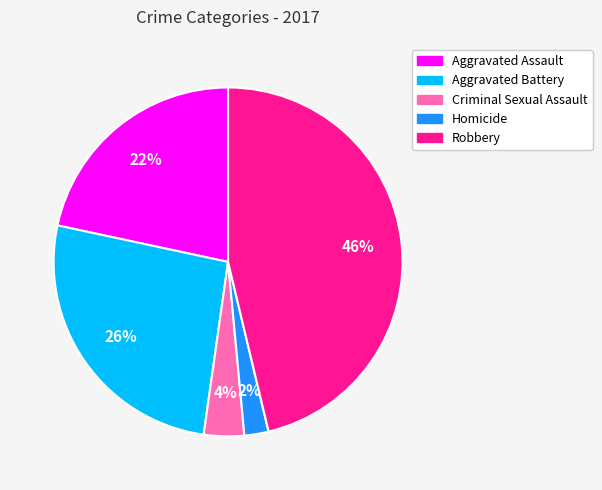

Which slice is the largest?

Robbery